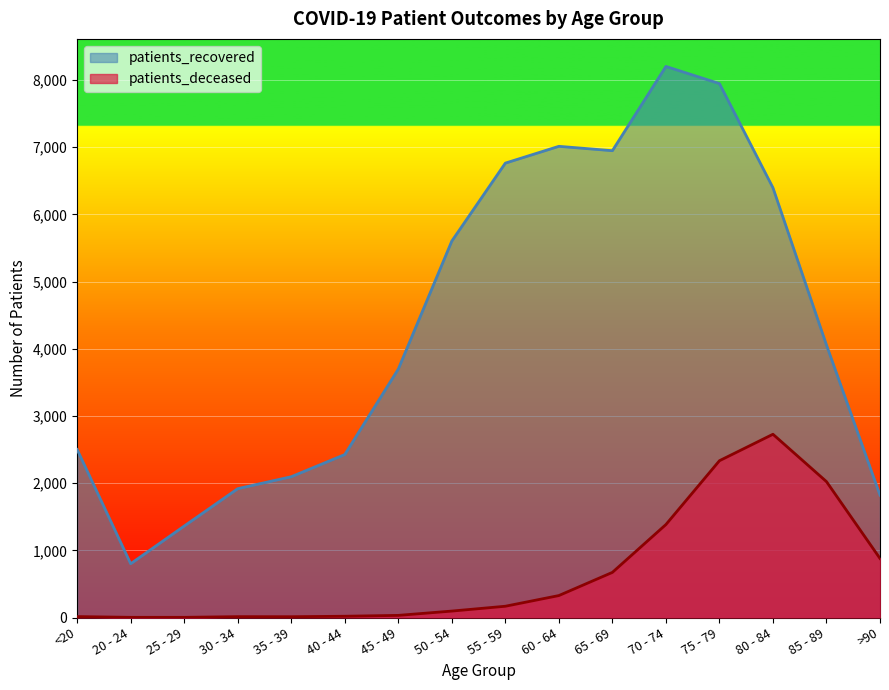

The patients_recovered series shows 1918 at 30 - 34. True or false?

True